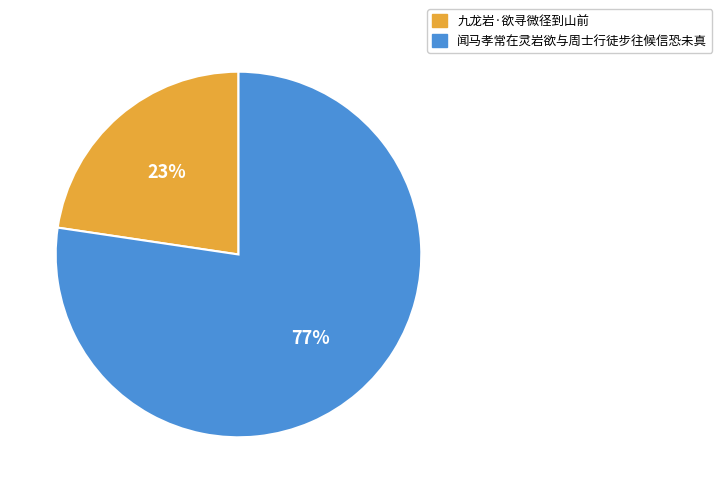

To the nearest percent, what percentage of the pie is 九龙岩·欲寻微径到山前?

23%